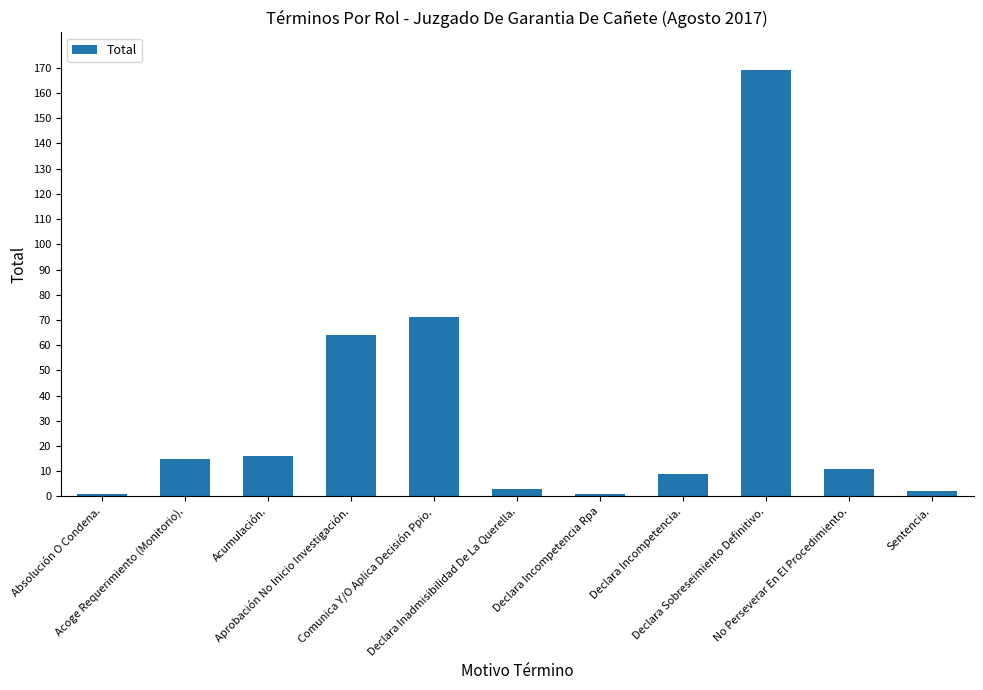

What is the greatest value displayed?

169